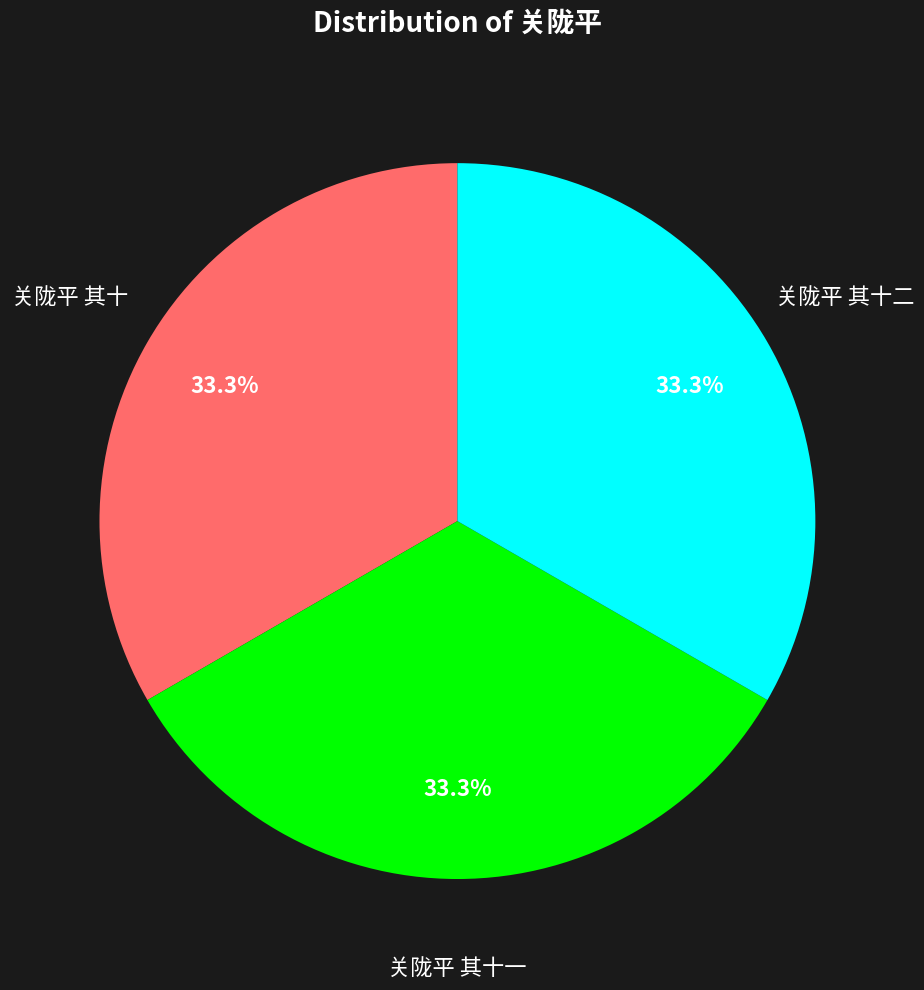

To the nearest percent, what percentage of the pie is 关陇平 其十?

33%